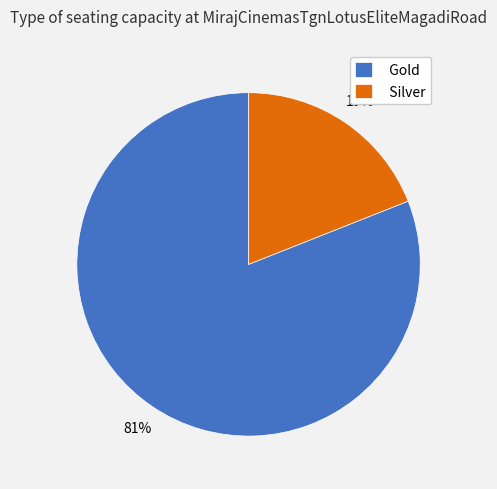

To the nearest percent, what is the difference between the Gold and Silver slice percentages?

62%